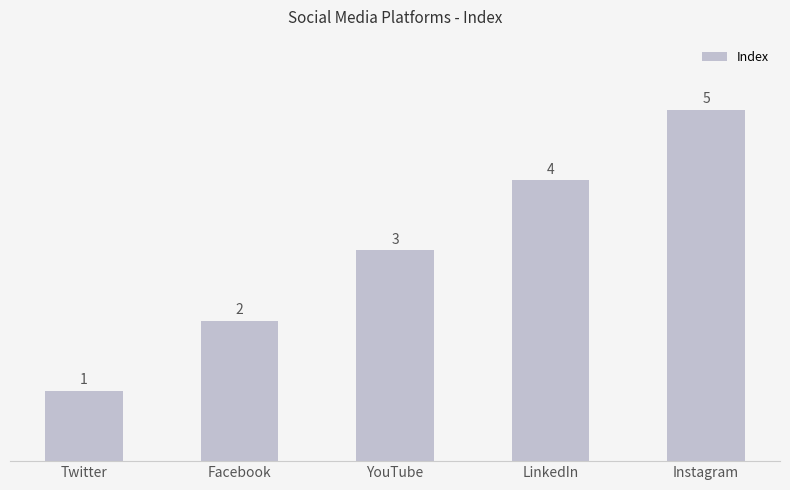

What is the maximum value shown in the chart?

5